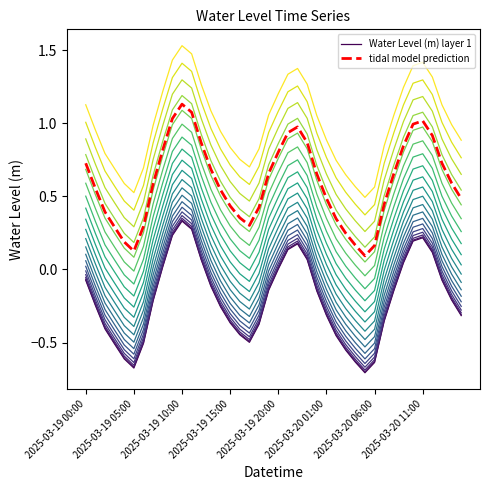

Count the number of categories in the chart.

40